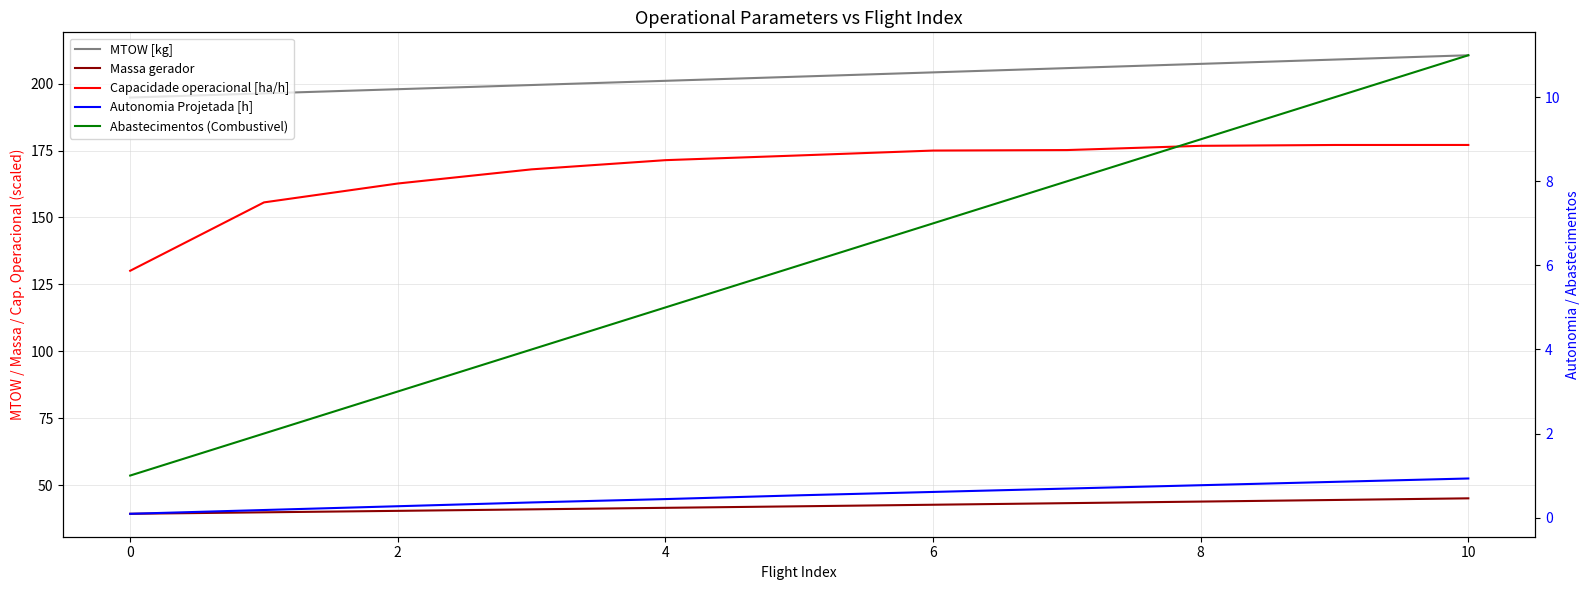

True or false: MTOW [kg] and Massa gerador cross at least once.

False